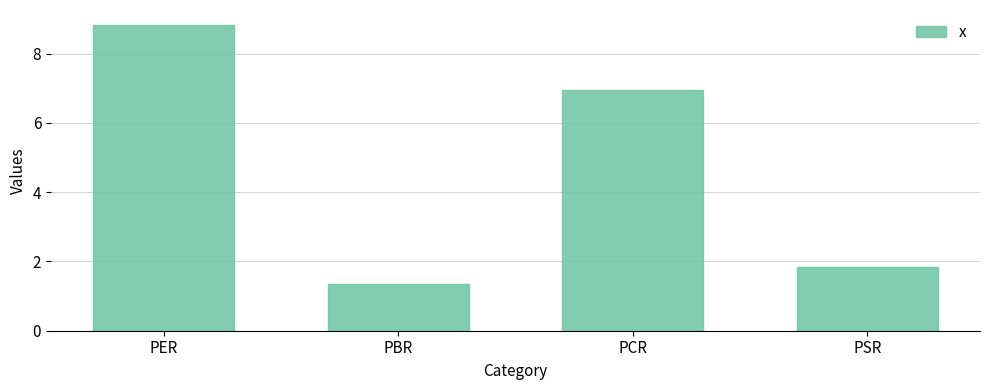

What is the label of the 4th bar from the right?

PER